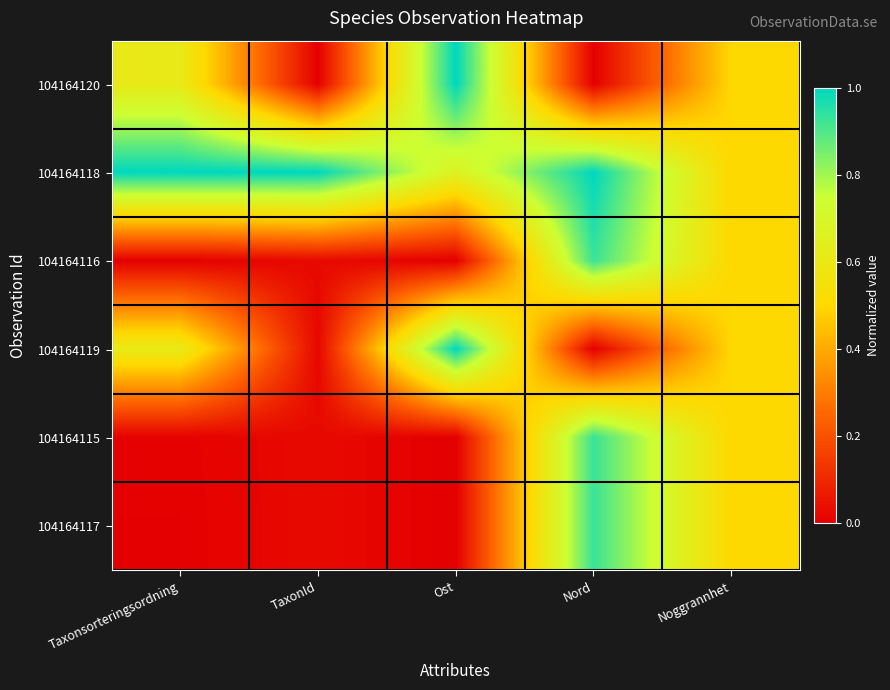

How many distinct data groups are displayed?

6